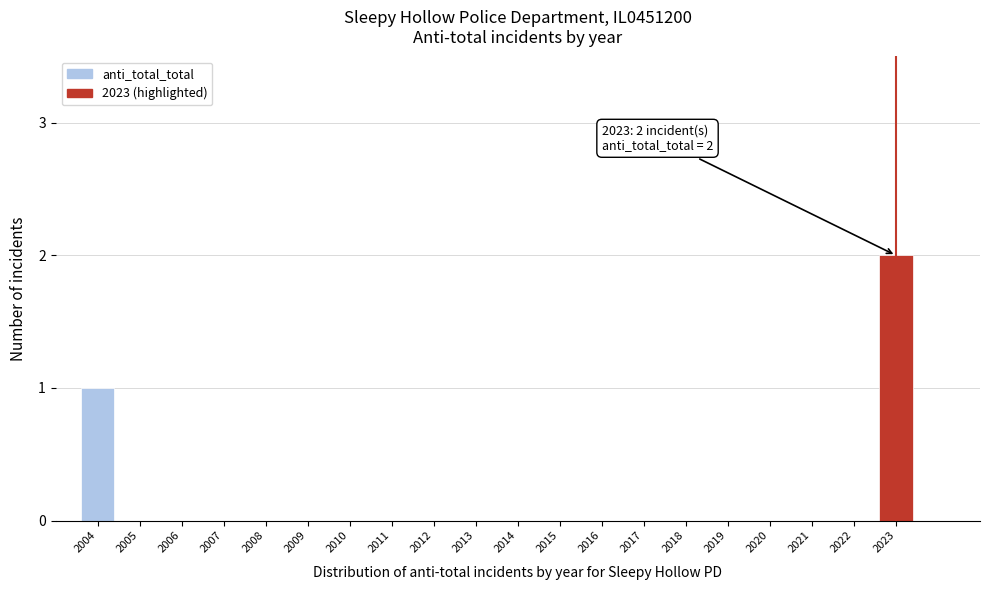

Reading left to right, transcribe all the data shown in this chart.

2004=1	2005=0	2006=0	2007=0	2008=0	2009=0	2010=0	2011=0	2012=0	2013=0	2014=0	2015=0	2016=0	2017=0	2018=0	2019=0	2020=0	2021=0	2022=0	2023=2